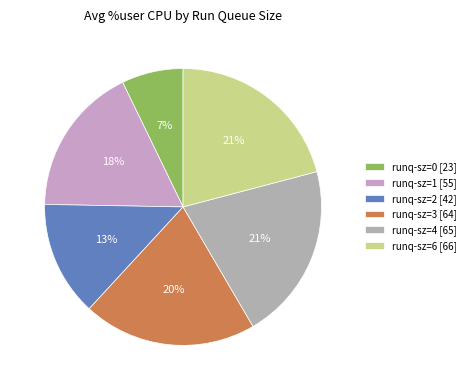

How many segments does this pie chart have?

6